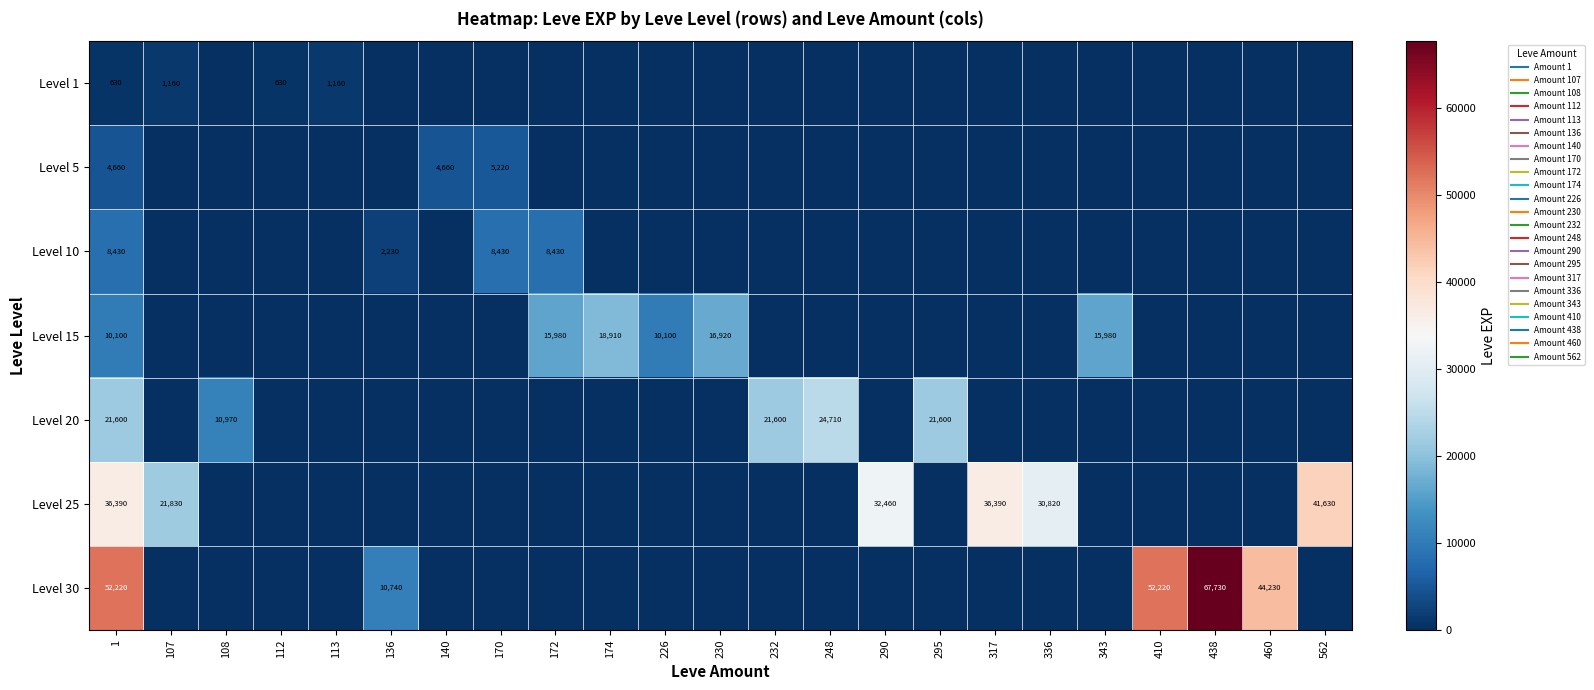

List the labels in order of Level 10 value, largest first.

1, 170, 172, 136, 107, 108, 112, 113, 140, 174, 226, 230, 232, 248, 290, 295, 317, 336, 343, 410, 438, 460, 562